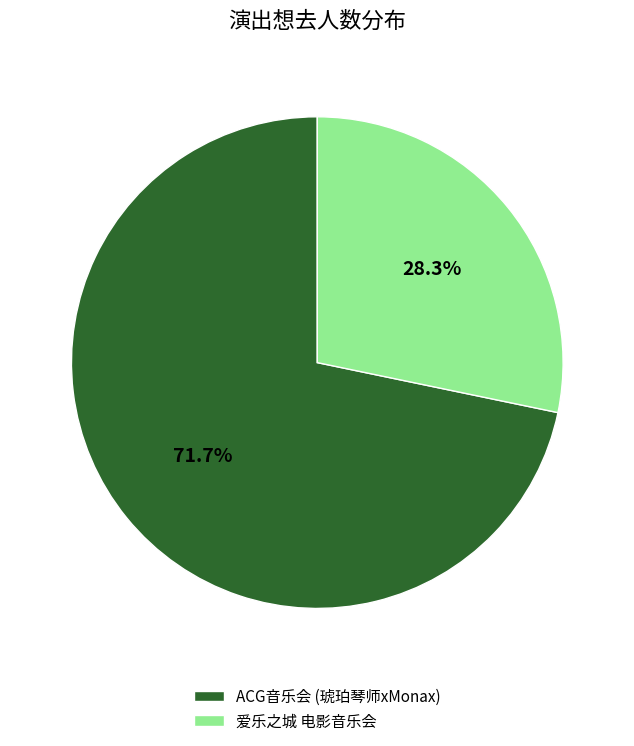

Is there a majority slice in this chart?

Yes